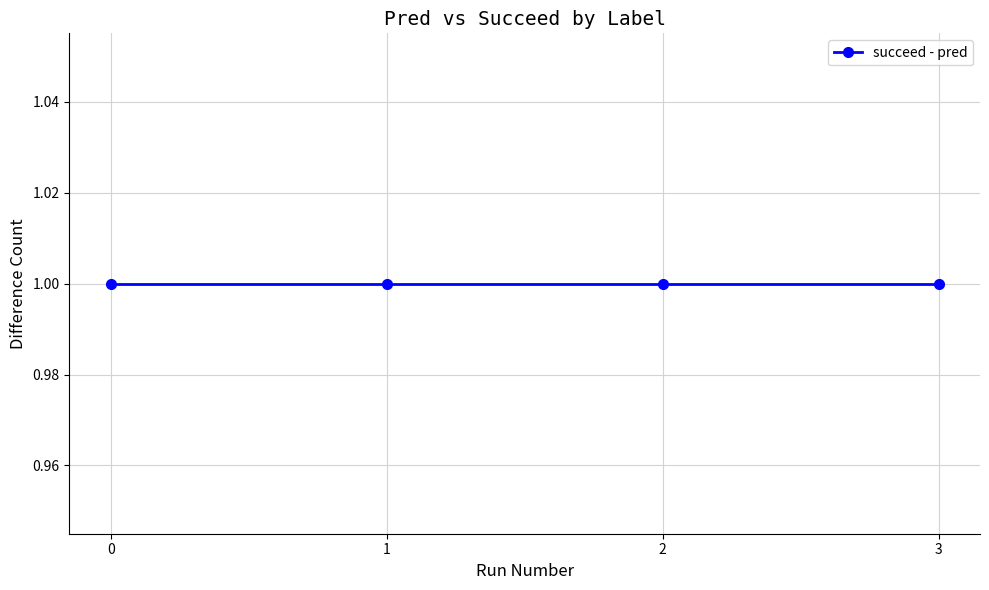

What is the sum of all succeed values?

4